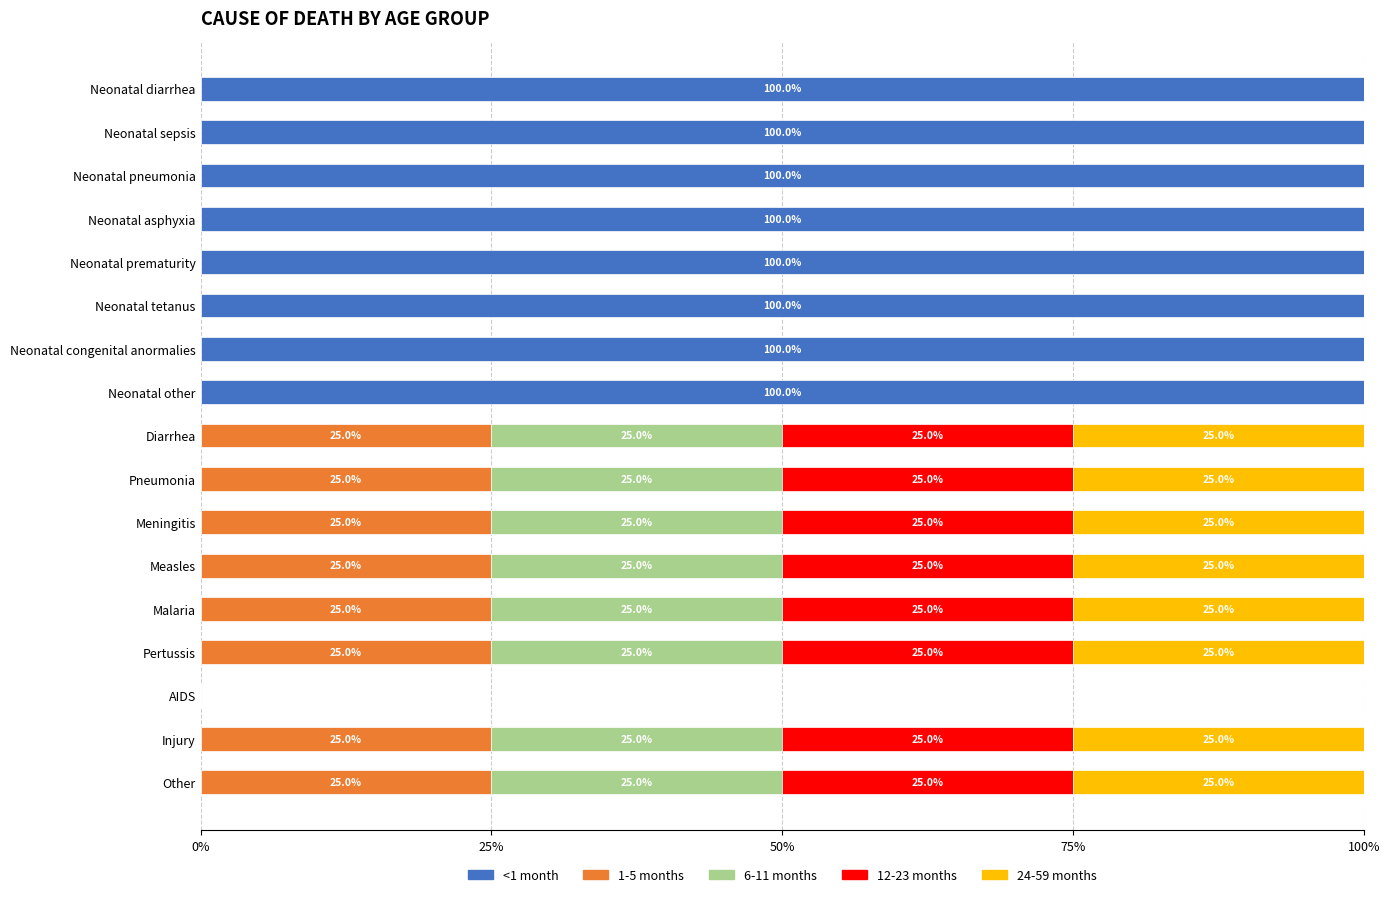

What are all the series names shown in the legend?

<1 month, 1-5 months, 6-11 months, 12-23 months, 24-59 months